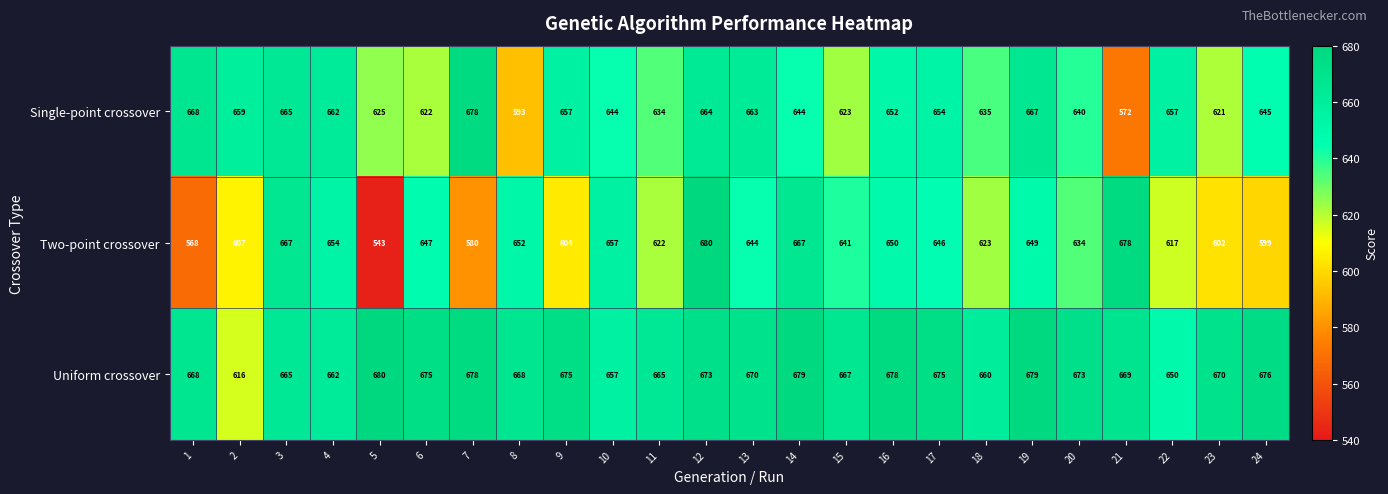

At how many categories does at least one series exceed 661?

20